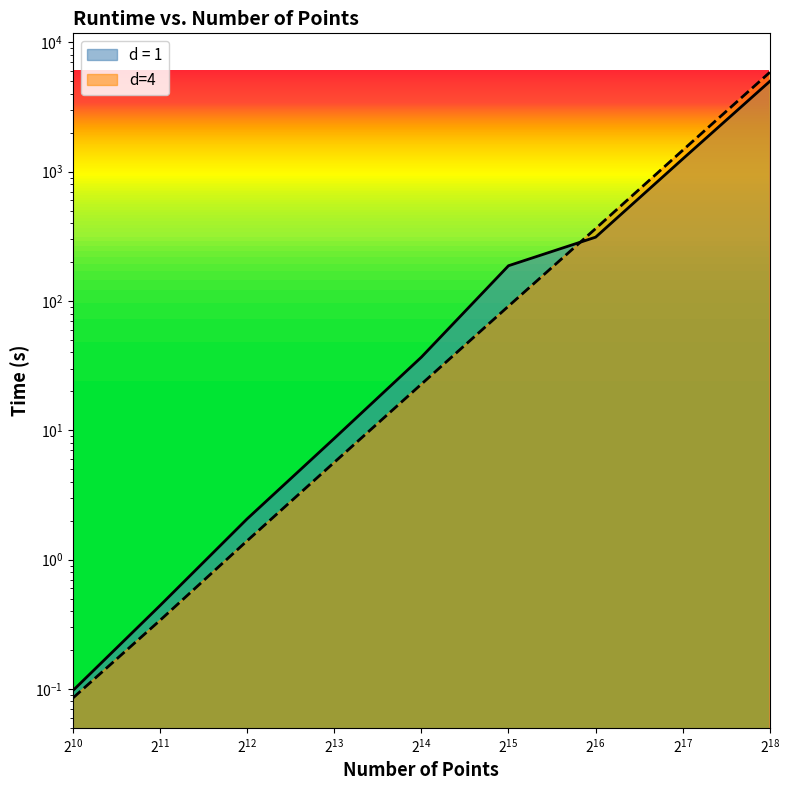

Reading left to right, transcribe all the data shown in this chart.

d = 1: 0.1	0.4	2.1	8.7	36.8	187.5	311.8	1256.0	5008.0
d=4: 0.1	0.3	1.4	5.7	22.8	91.3	363.4	1466.0	5881.0